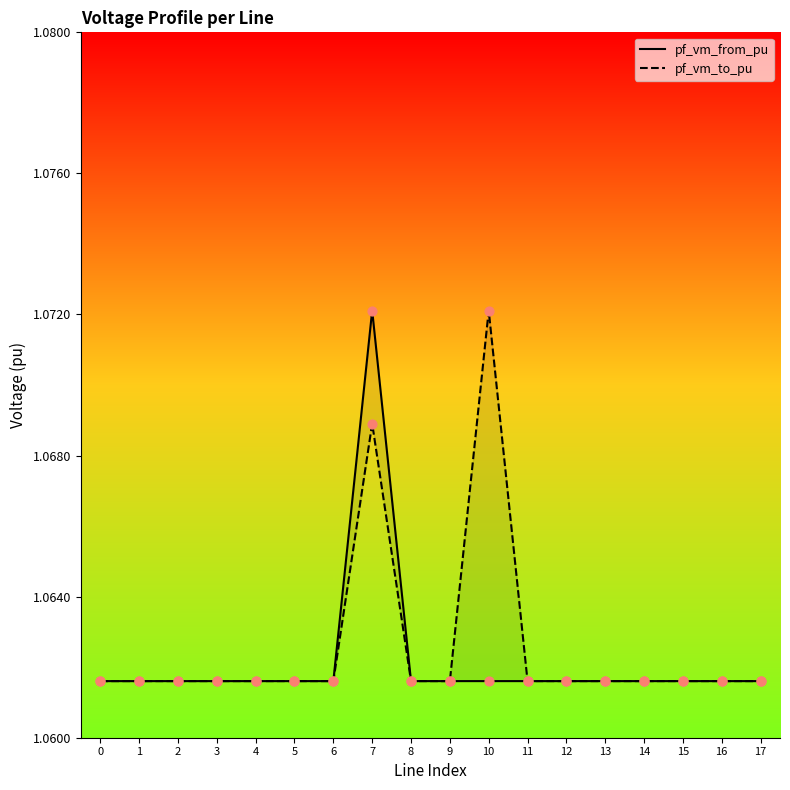

Is the value of pf_vm_to_pu at 0 greater than the value of pf_vm_from_pu at 1?

Yes